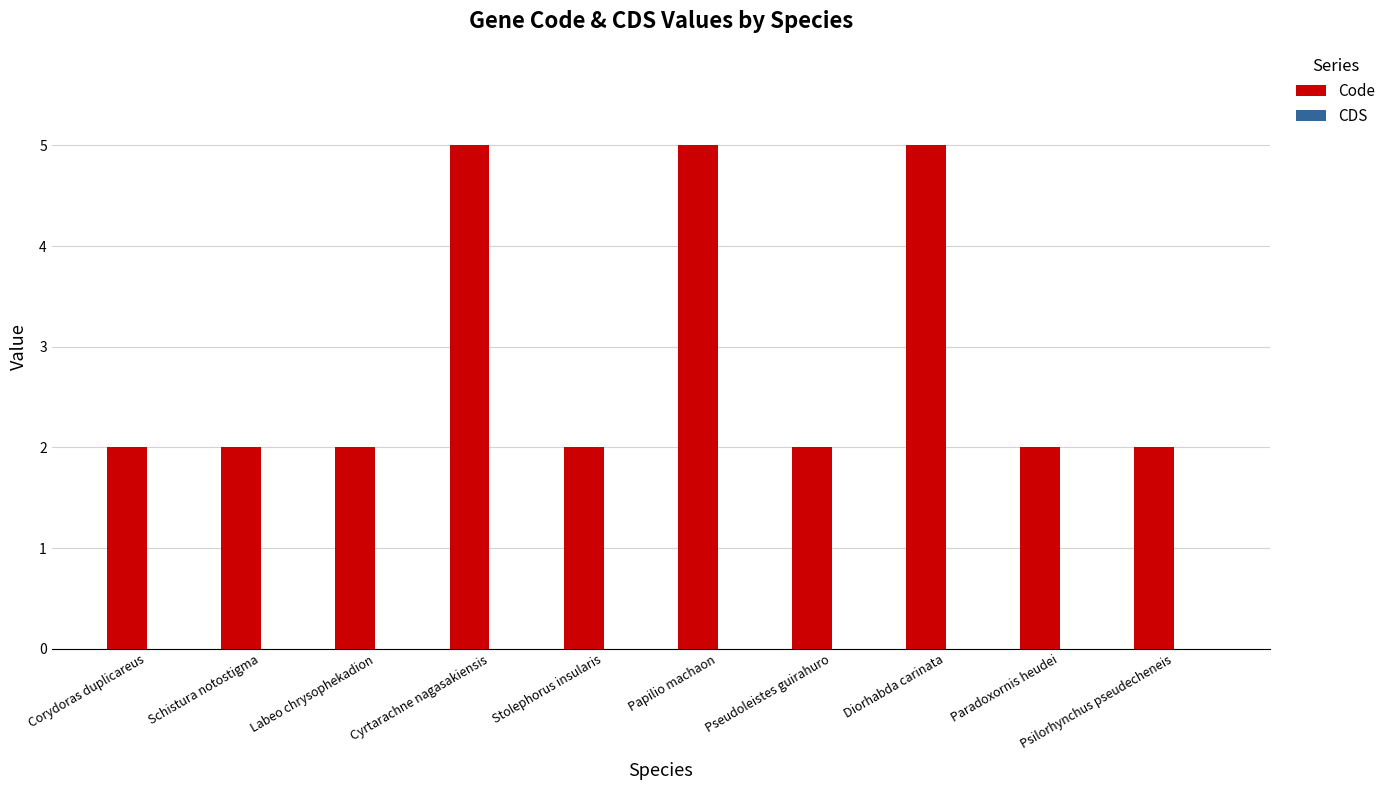

What is the change in value from Corydoras duplicareus to Cyrtarachne nagasakiensis?

+3